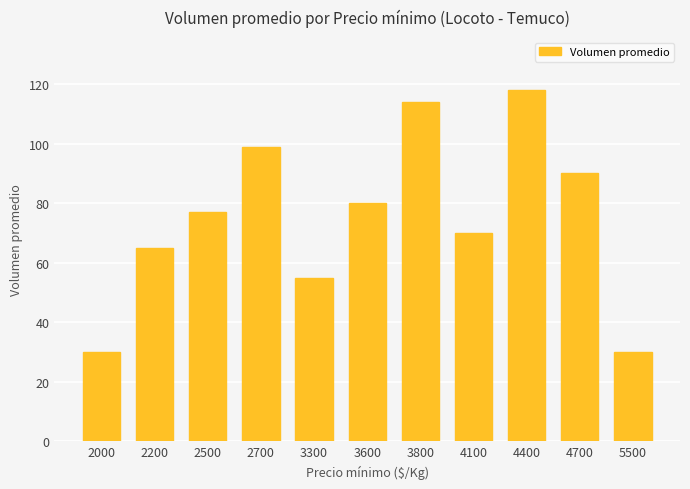

Reading left to right, extract all data points from this chart.

30	65	77	99	55	80	114	70	118	90	30